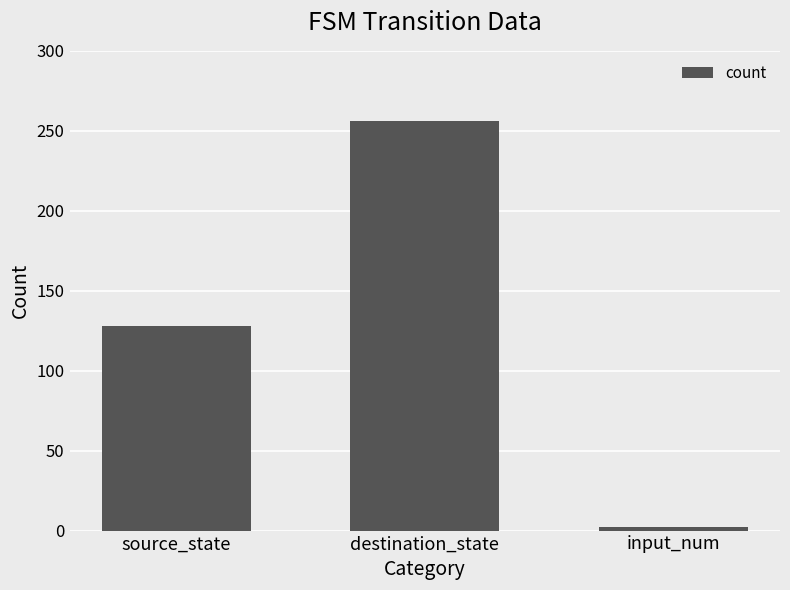

How many values are between 2 and 256?

3